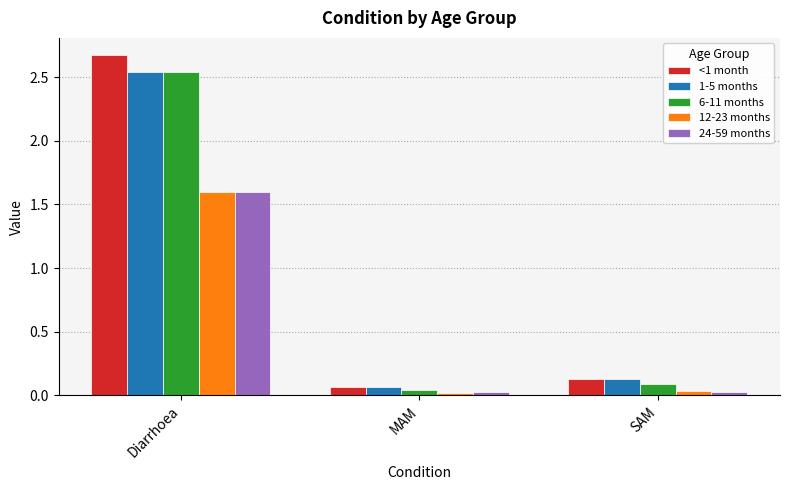

Is it true that 1-5 months equals 0.1 at MAM?

True